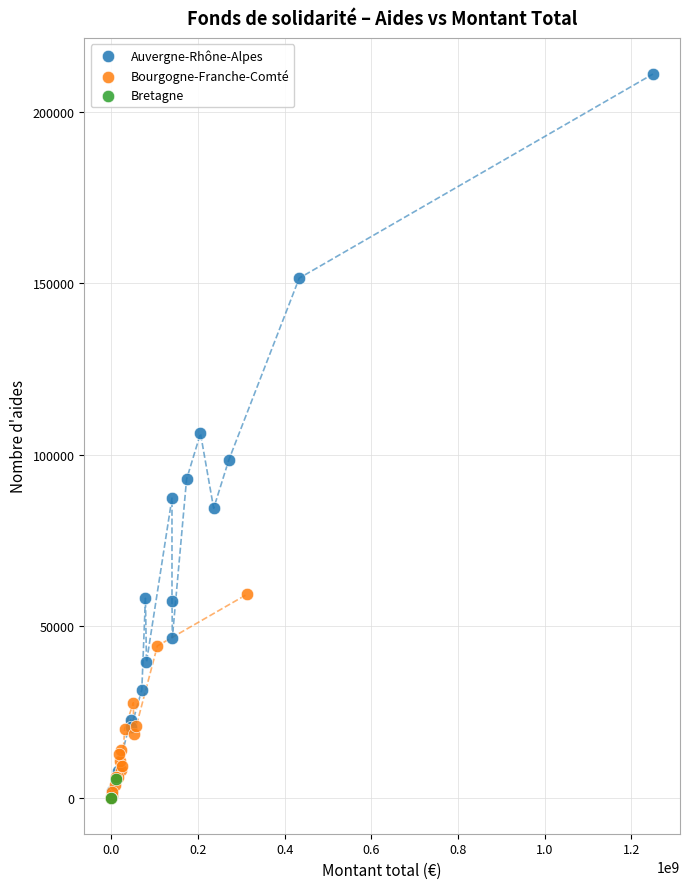

Which series has the largest Y range (max minus min)?

Auvergne-Rhône-Alpes